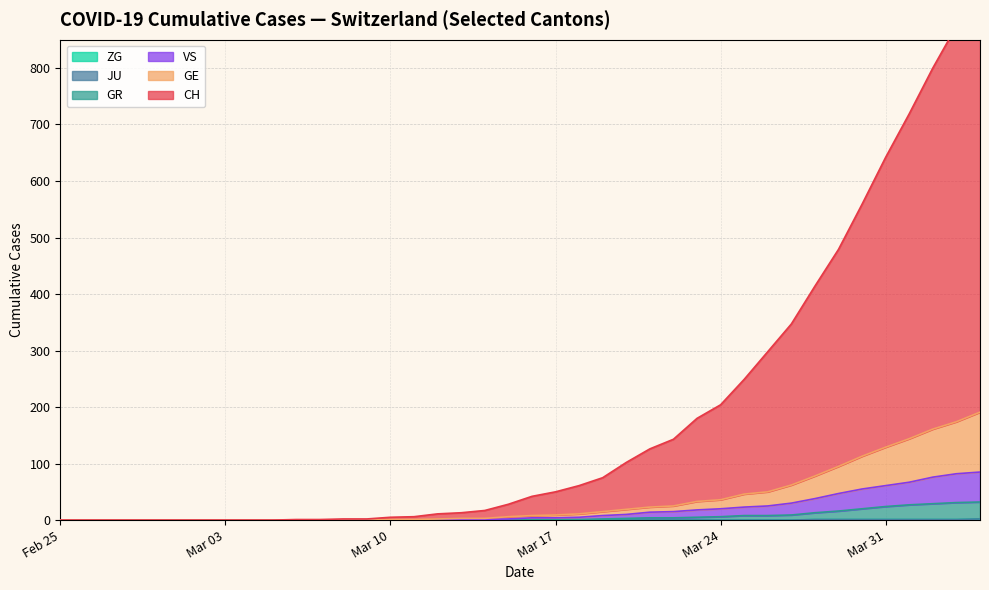

Reading left to right, what are all the values shown in this chart?

CH: 0	0	0	0	0	0	0	0	0	0	1	1	2	2	5	6	11	13	17	28	42	50	61	75	102	126	143	180	204	249	298	347	414	479	559	642	719	800	874	958
GE: 0	0	0	0	0	0	0	0	0	0	0	0	0	0	1	1	2	3	3	6	8	9	11	15	19	23	25	33	36	46	50	62	78	95	113	129	144	161	174	191
GR: 0	0	0	0	0	0	0	0	0	0	0	0	0	0	0	0	0	0	0	0	1	1	1	2	3	4	4	5	6	8	8	9	13	16	20	24	27	29	31	32
VS: 0	0	0	0	0	0	0	0	0	0	0	0	0	0	0	0	0	1	1	2	4	4	5	8	10	14	15	18	20	23	25	30	38	47	55	61	67	76	82	85
ZG: 0	0	0	0	0	0	0	0	0	0	0	0	0	0	0	0	0	0	0	0	0	0	0	0	0	0	0	0	0	0	0	0	1	1	1	1	1	1	1	2